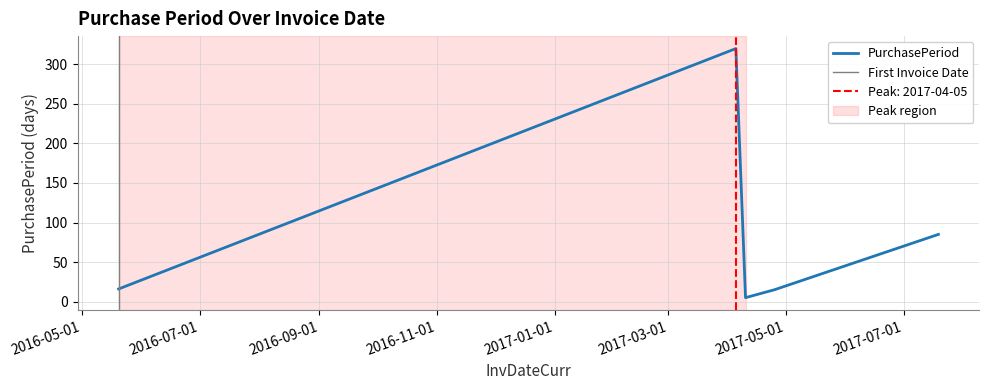

What is the sum of the values at 2016-05-20 and 2017-04-05?

336